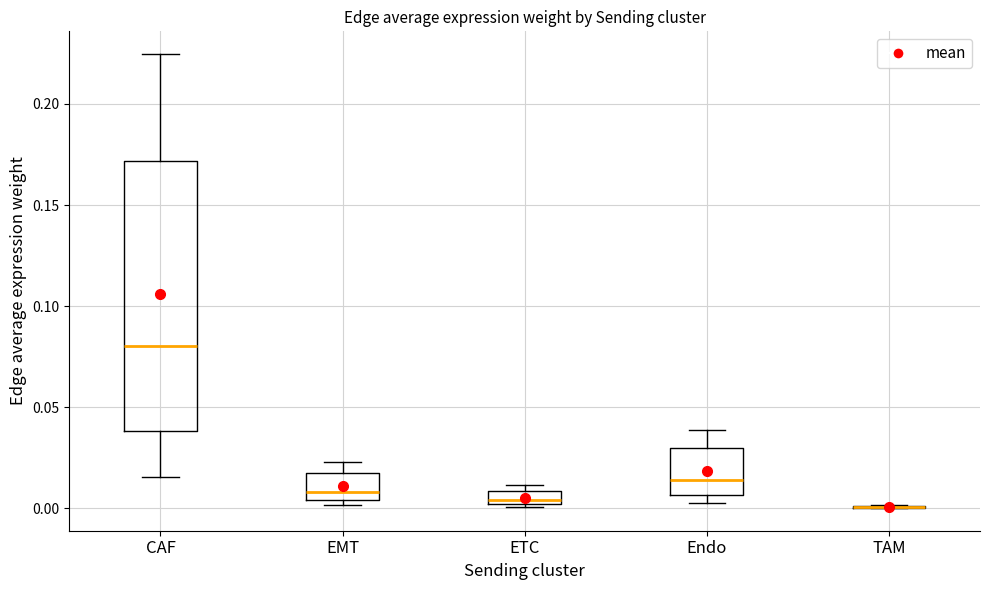

Comparing the boxes themselves (not the whiskers), which one is the tallest?

CAF